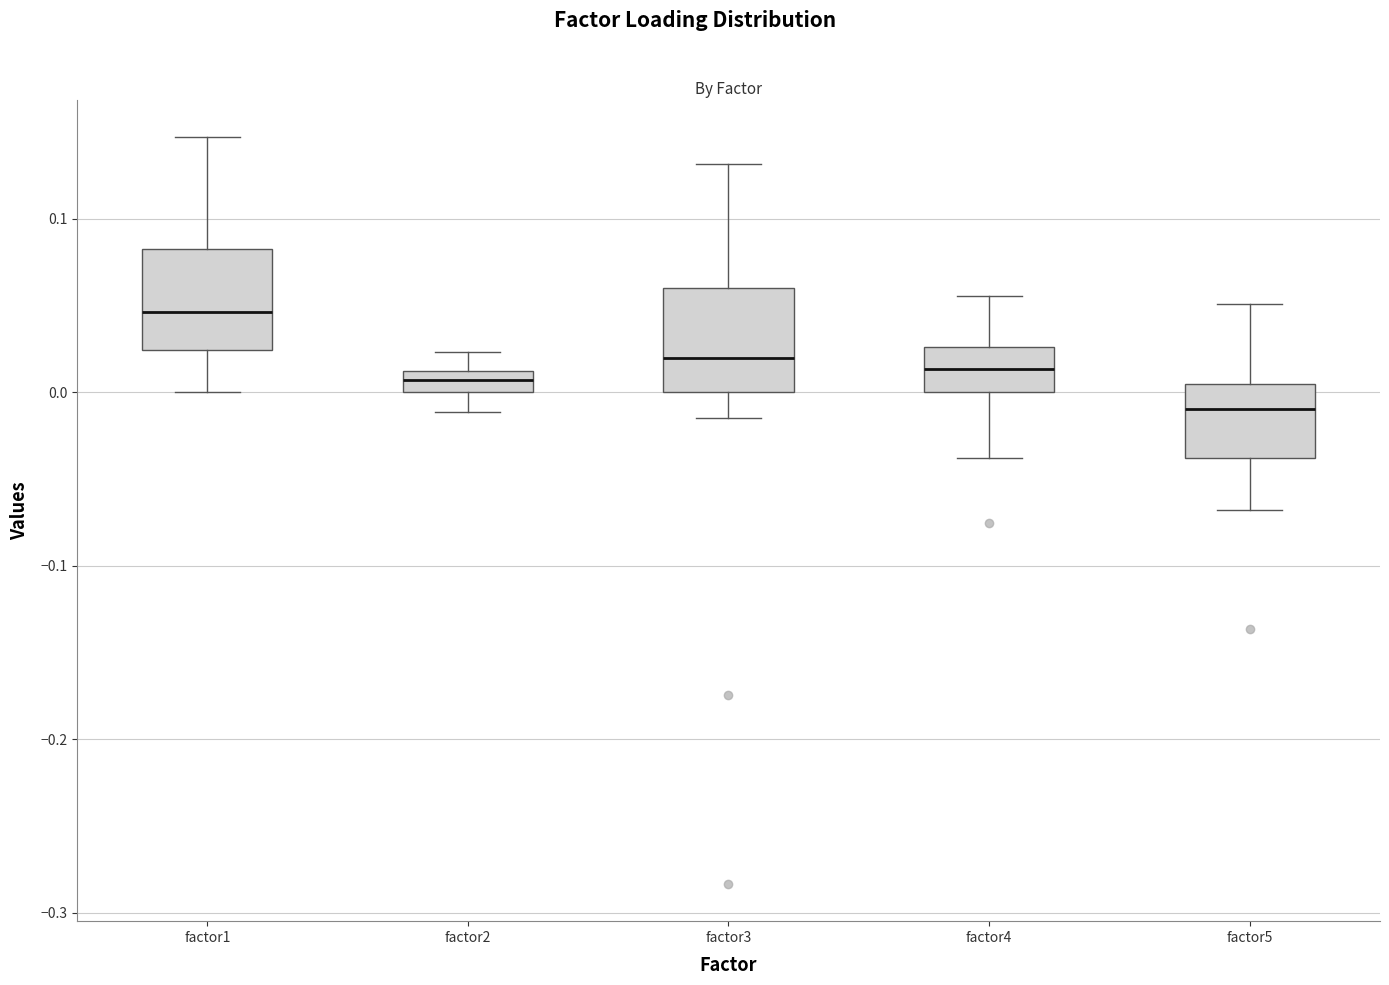

Which box's median line is the highest?

factor1